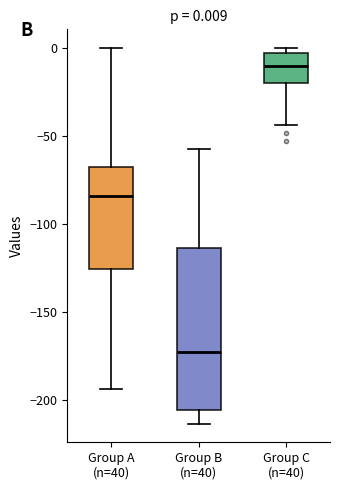

Which box has the lowest median line?

Group B (n=40)